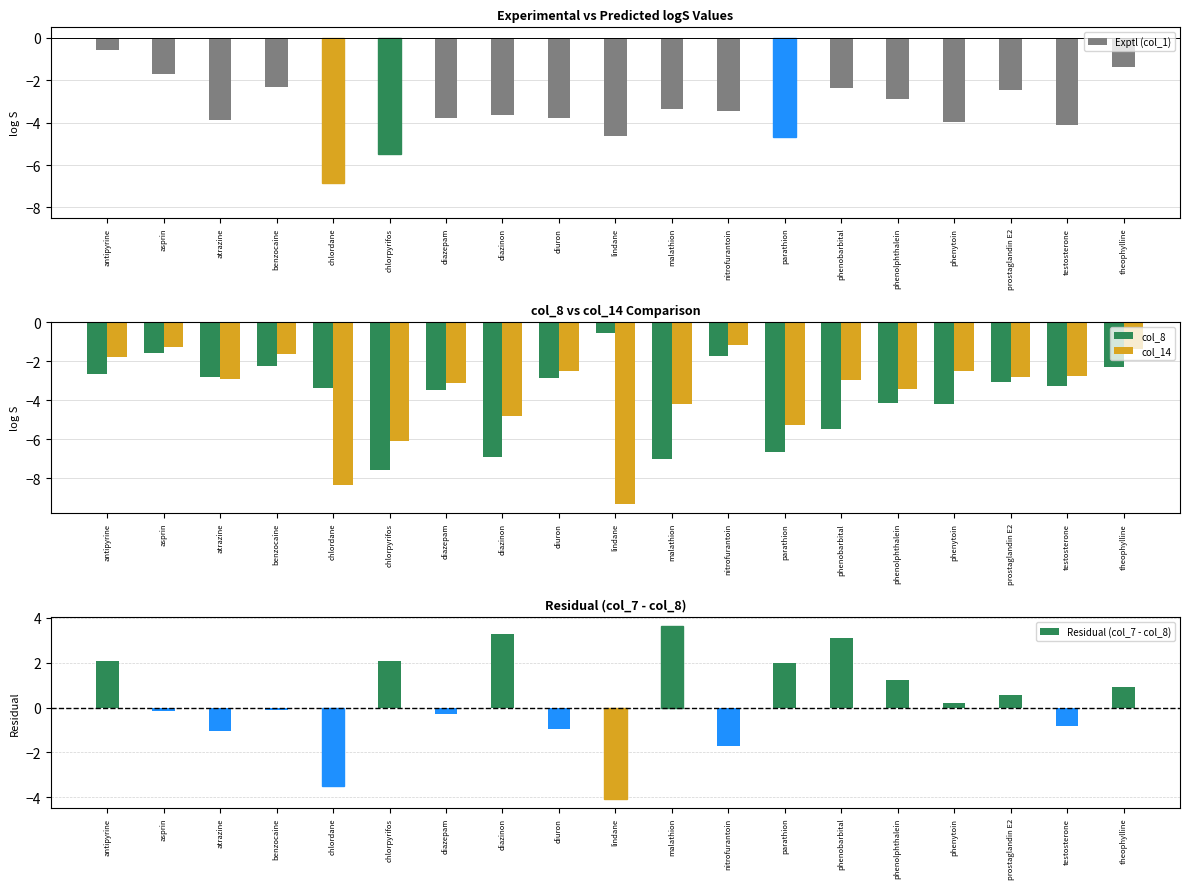

Where does the col_14 series first go above -2?

antipyrine